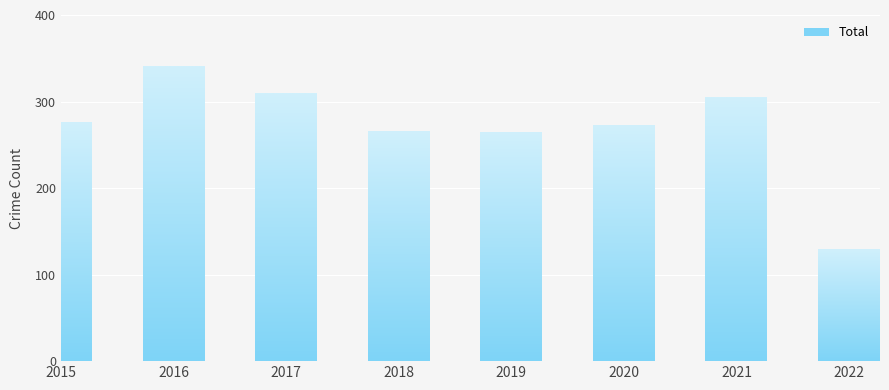

How many bars are there in total?

8